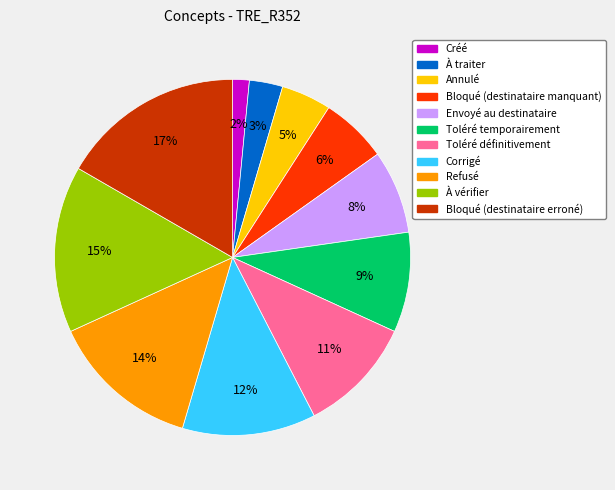

Between Créé and À traiter, which is larger?

À traiter